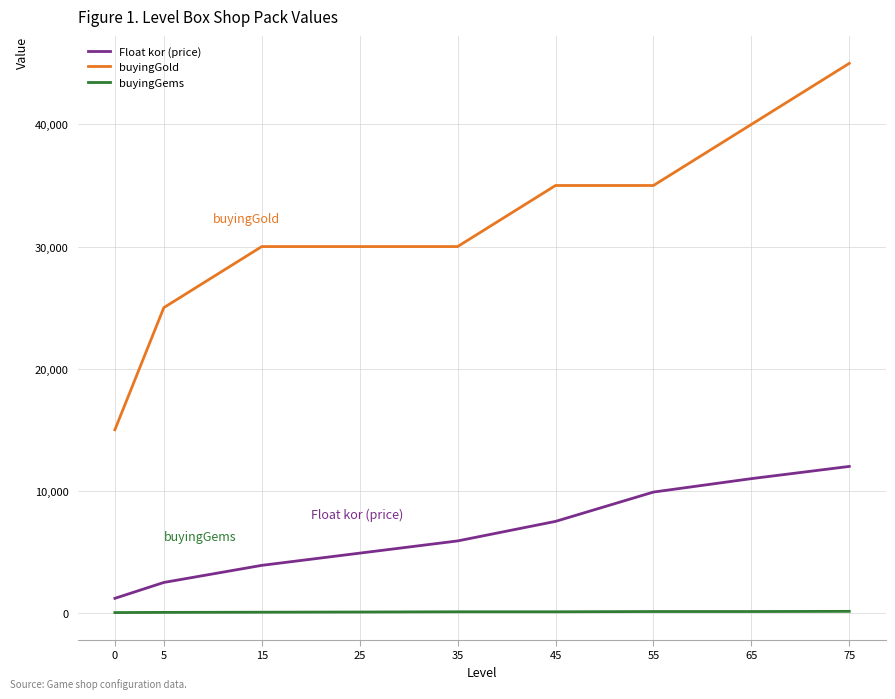

Read the Float kor (price) value at 15.

3900